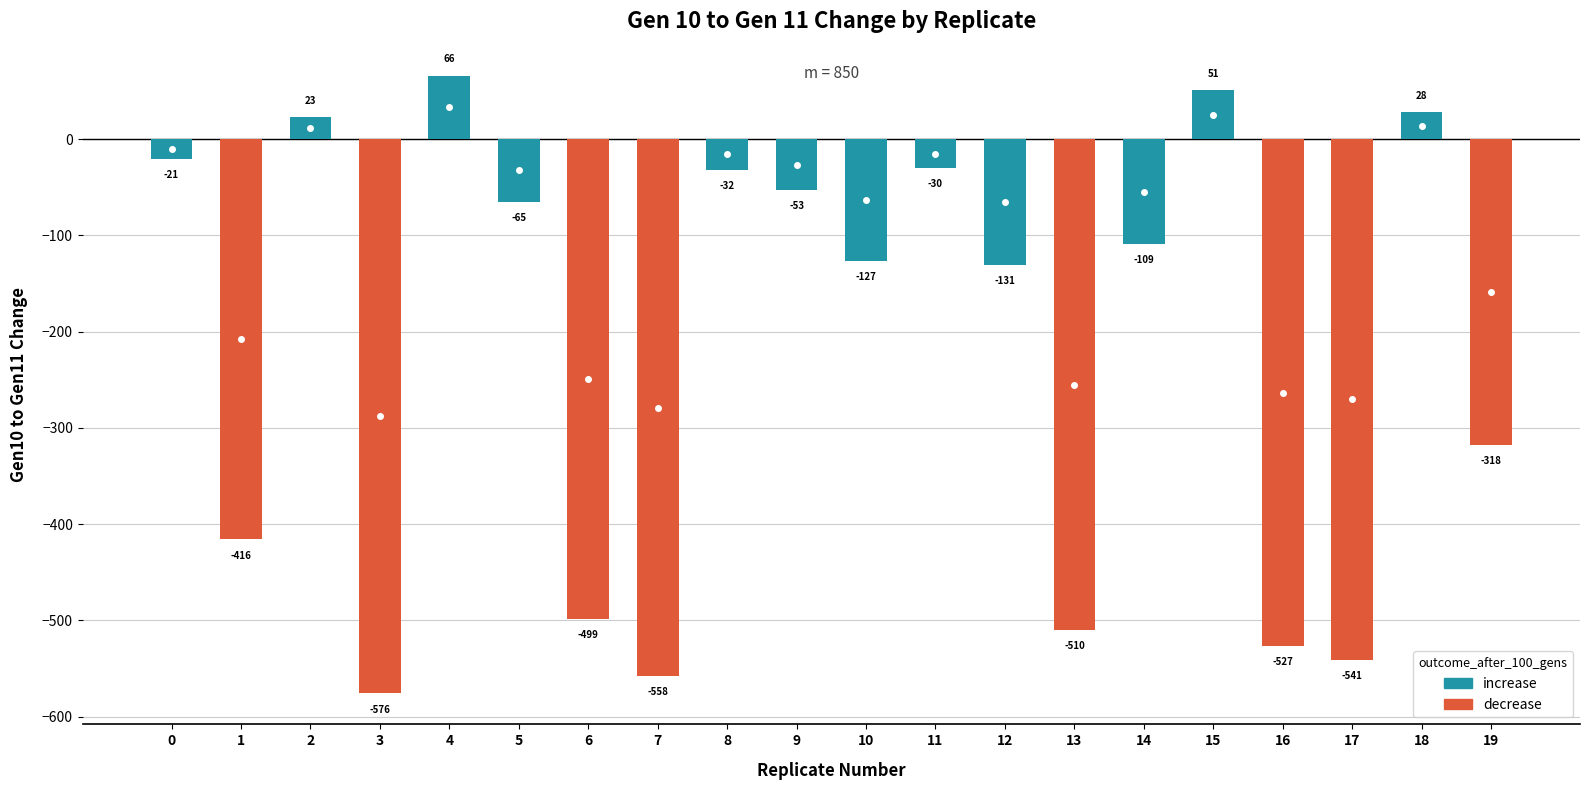

Reading left to right, what are all the values shown in this chart?

-21	-416	23	-576	66	-65	-499	-558	-32	-53	-127	-30	-131	-510	-109	51	-527	-541	28	-318